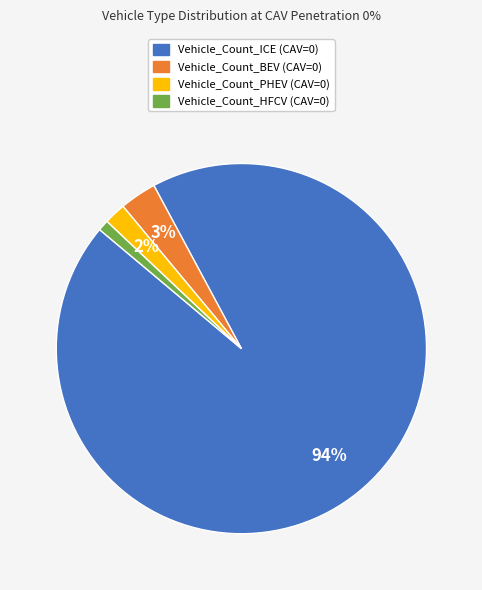

Combined, do Vehicle_Count_BEV (CAV=0) and Vehicle_Count_PHEV (CAV=0) account for over 50%?

No